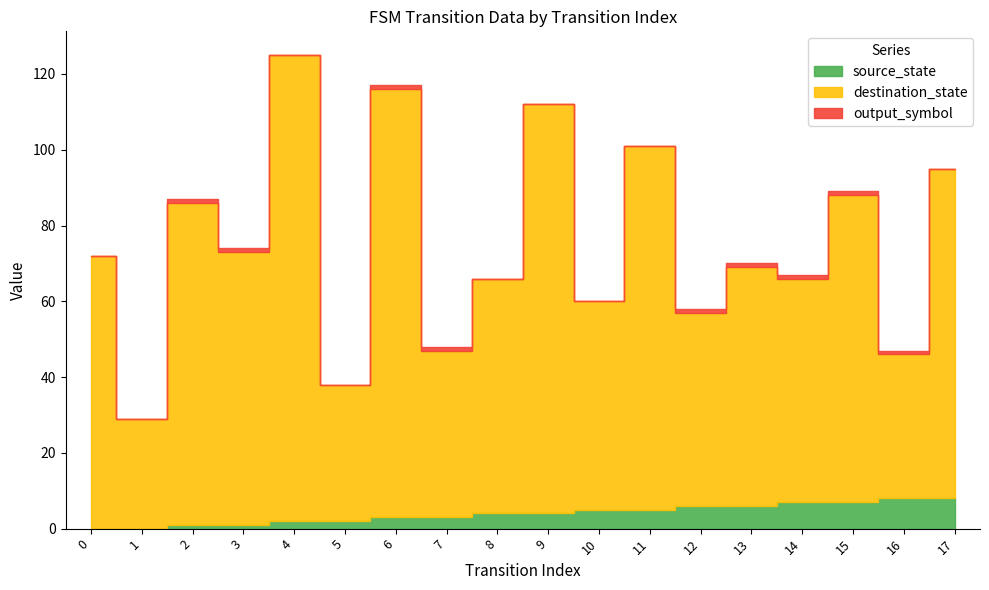

The destination_state series shows 36 at 5. True or false?

True